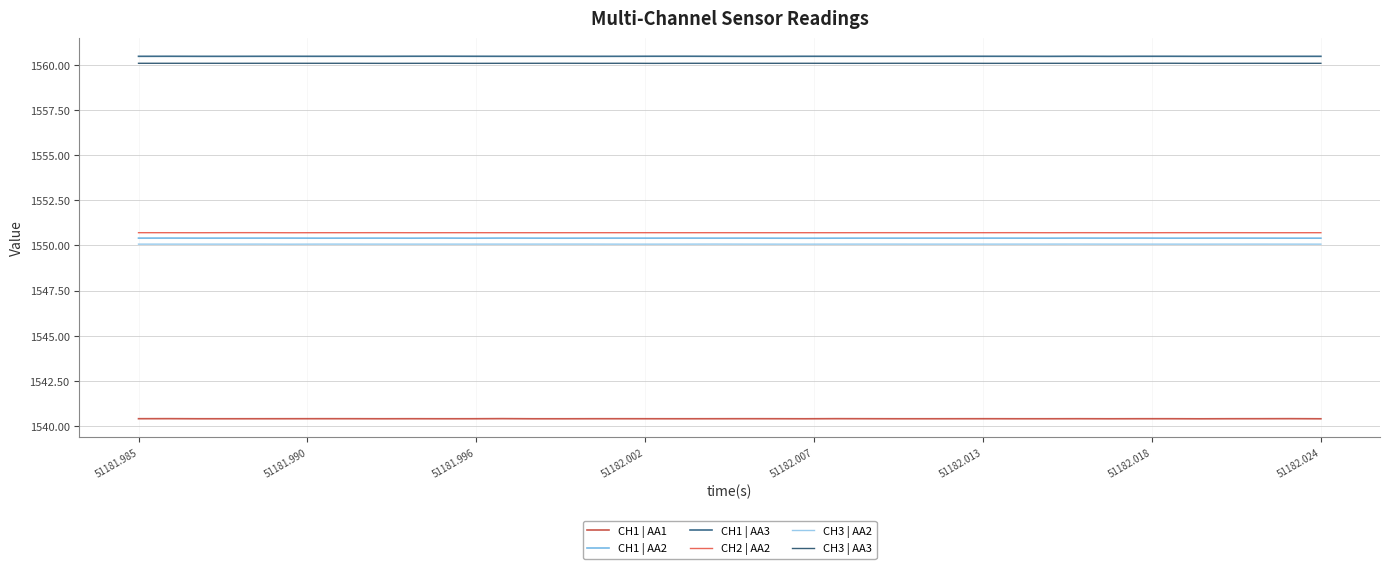

At which category is the sum across all series the highest?

51181.990